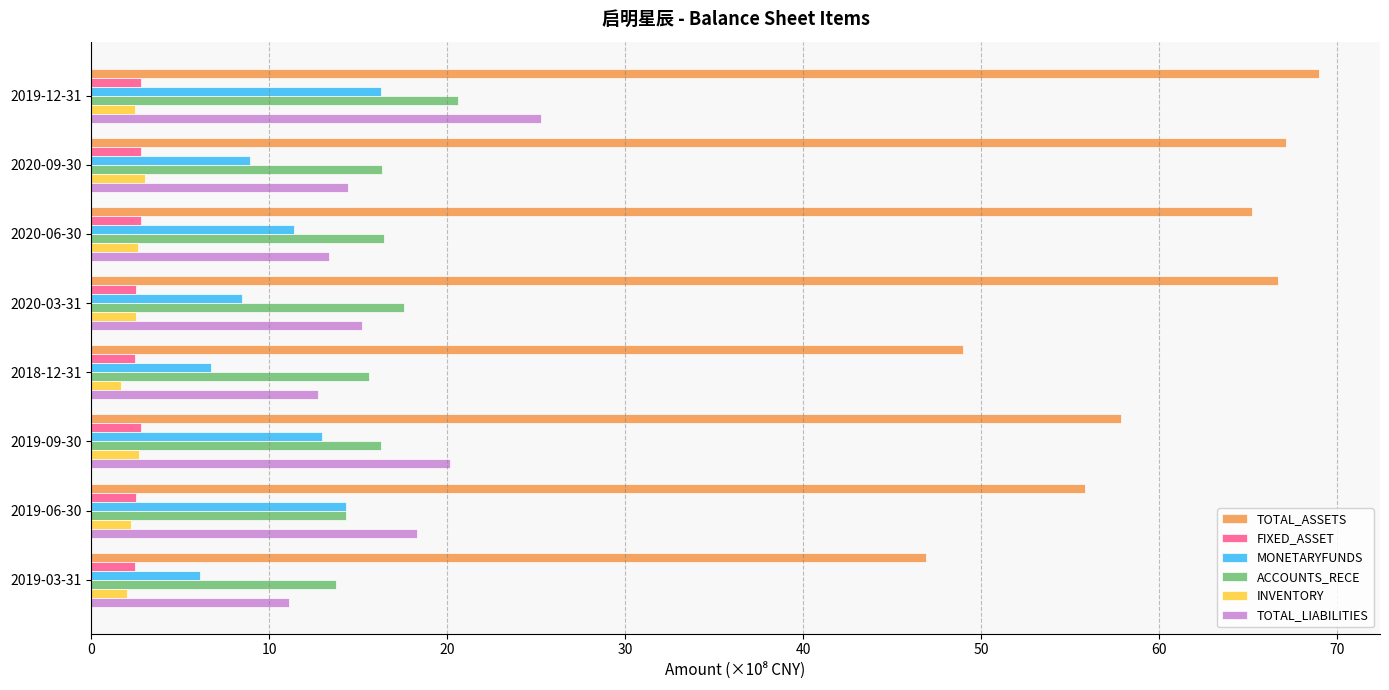

Between 2020-06-30 and 2018-12-31, which series saw the biggest shift?

TOTAL_ASSETS